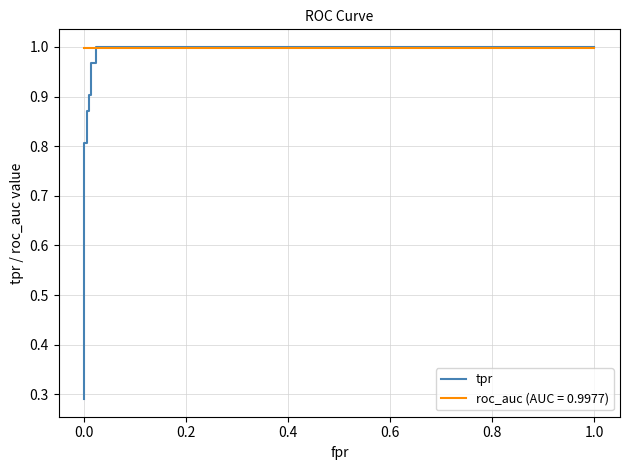

How many data points does each series have?

12